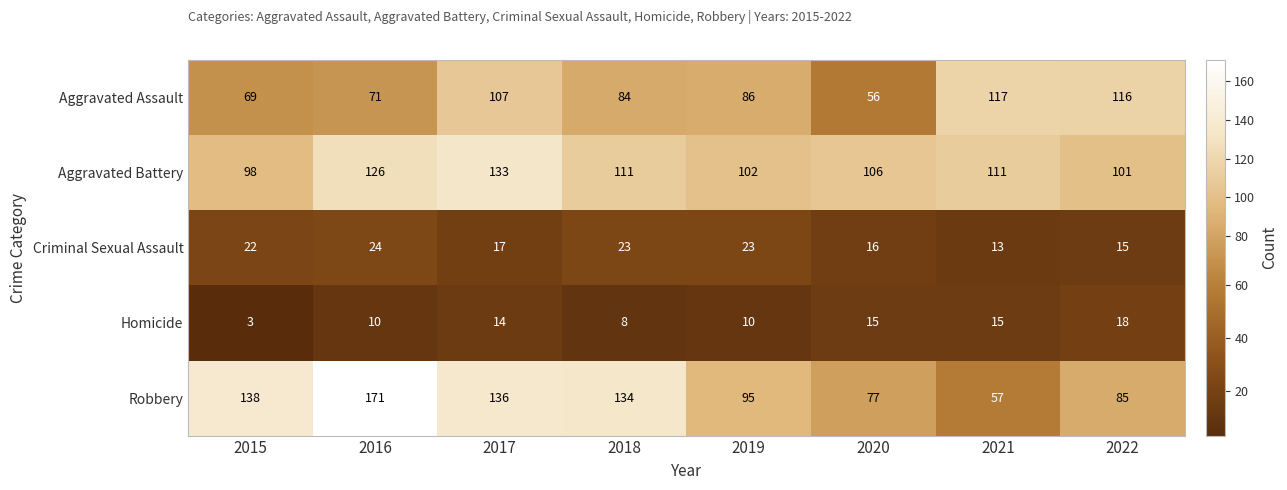

List the series in order of their peak value, highest first.

Robbery, Aggravated Battery, Aggravated Assault, Criminal Sexual Assault, Homicide